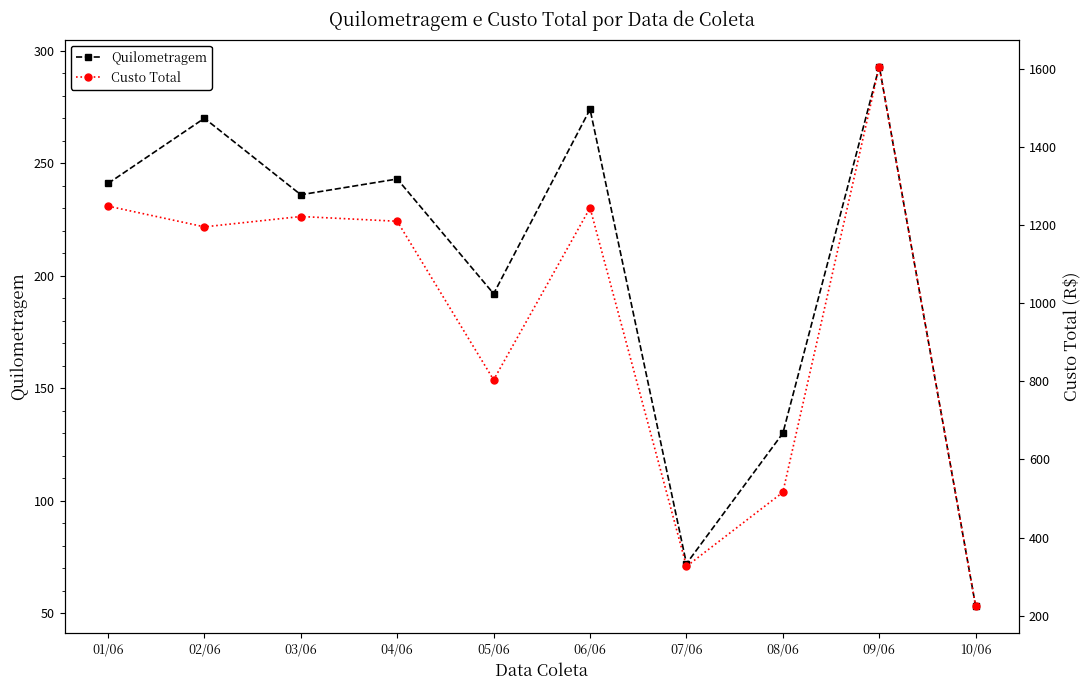

What is the lowest value of the Custo Total series?

223.3